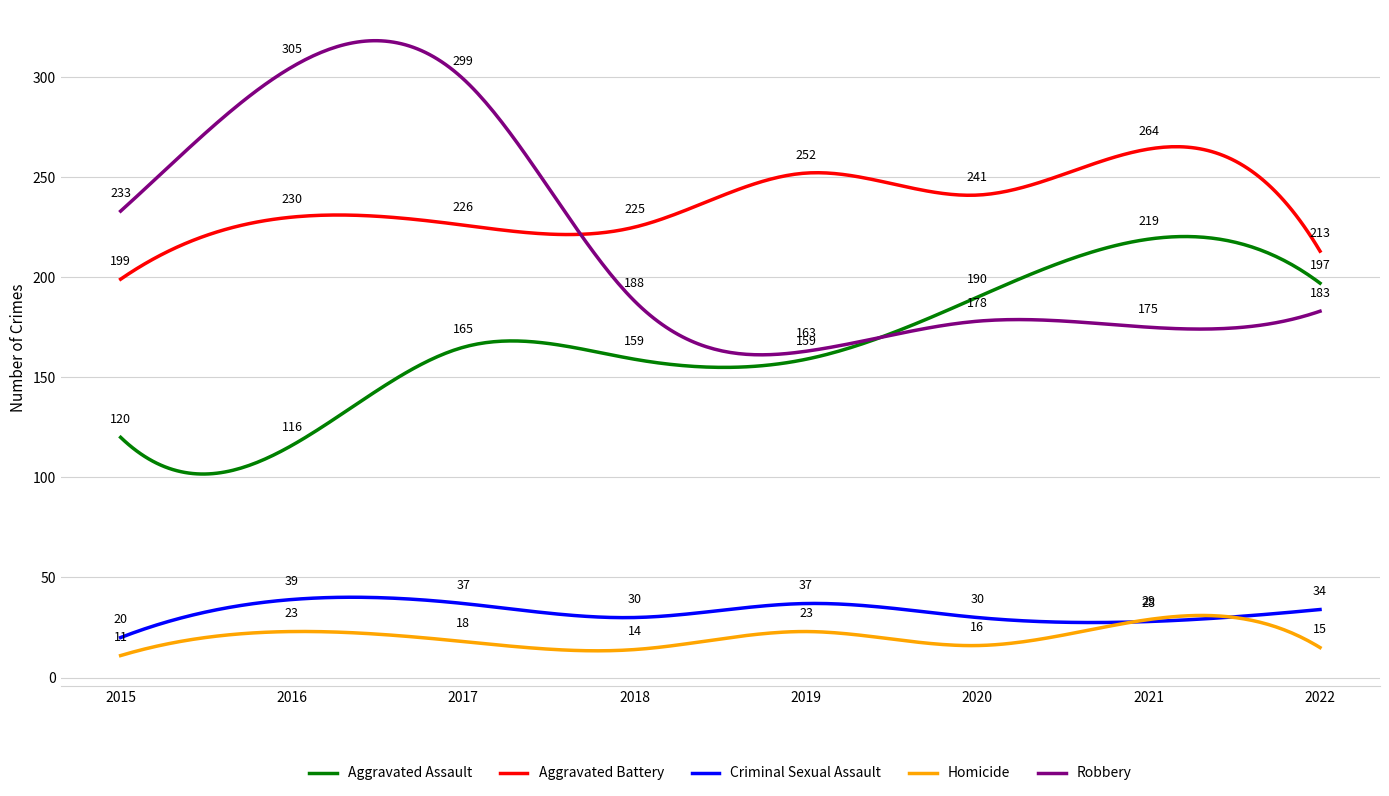

Which series has the widest spread of values?

Robbery